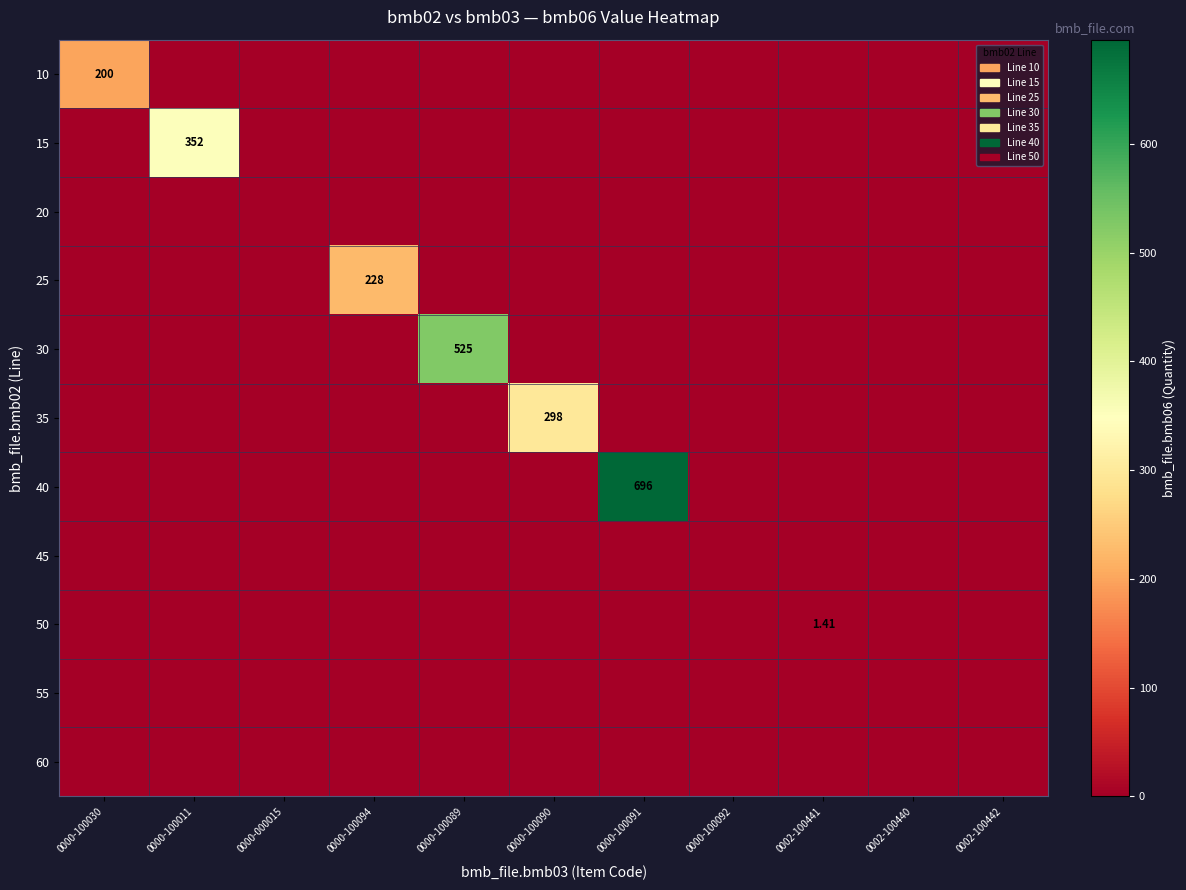

At which label is 55 closest to 0?

0000-100030